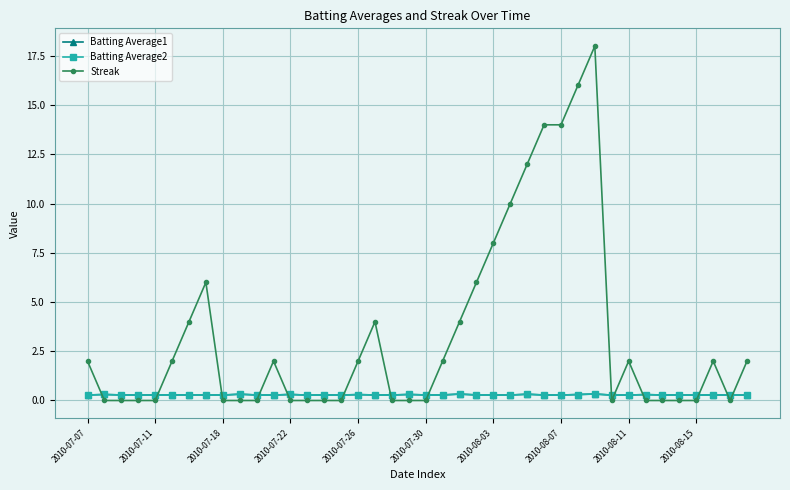

What are all the series names shown in the legend?

Batting Average1, Batting Average2, Streak